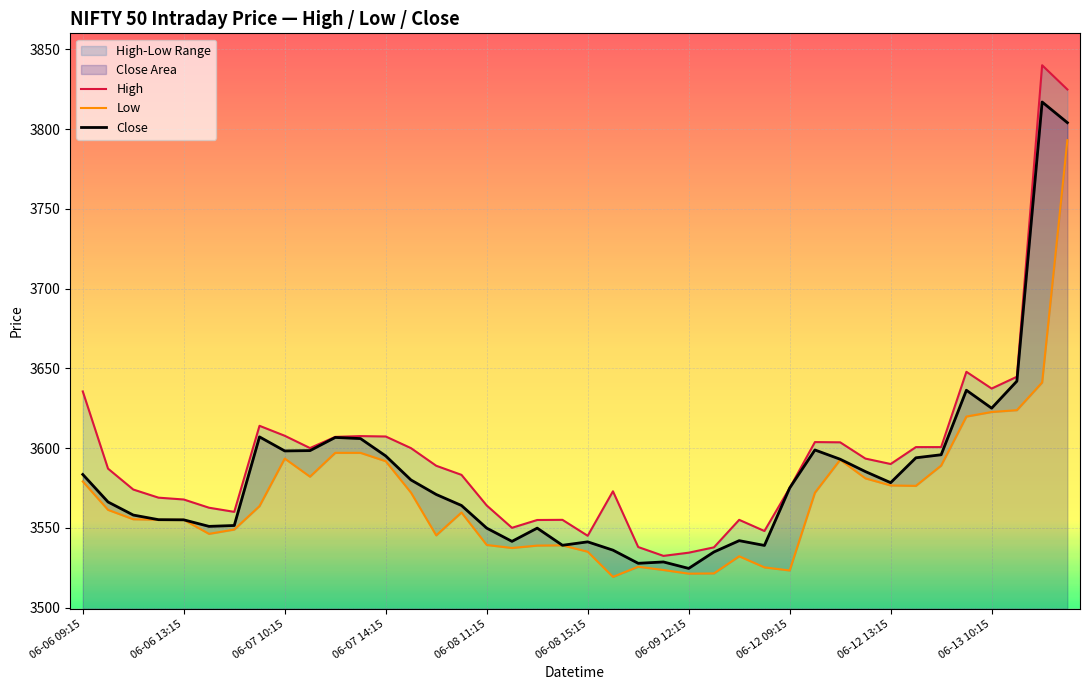

Where is Close nearest to the value 3670?

37